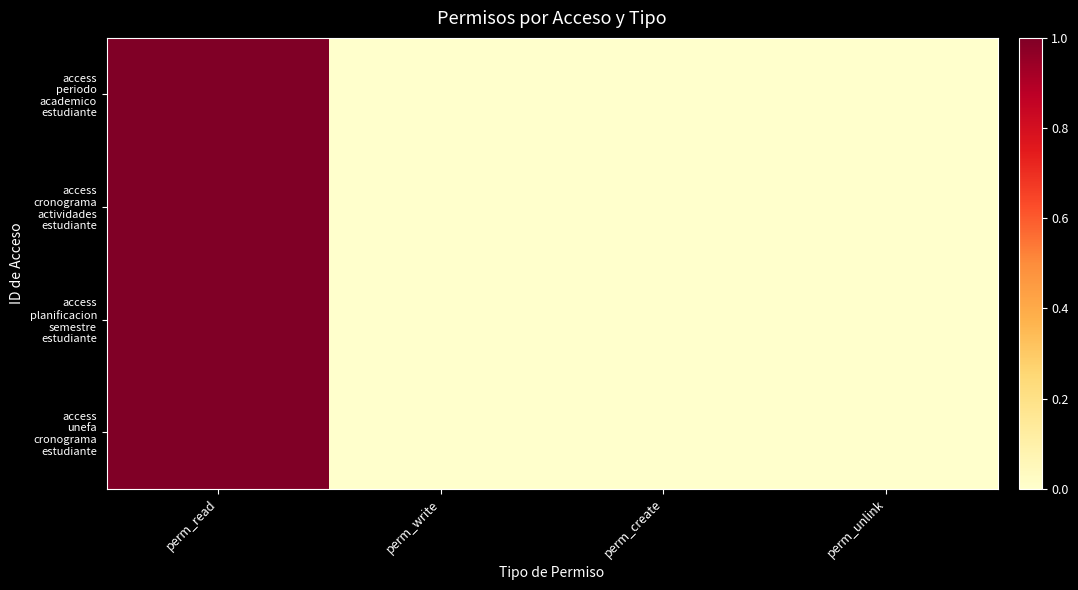

Which series changed the most between perm_read and perm_write?

access periodo academico estudiante